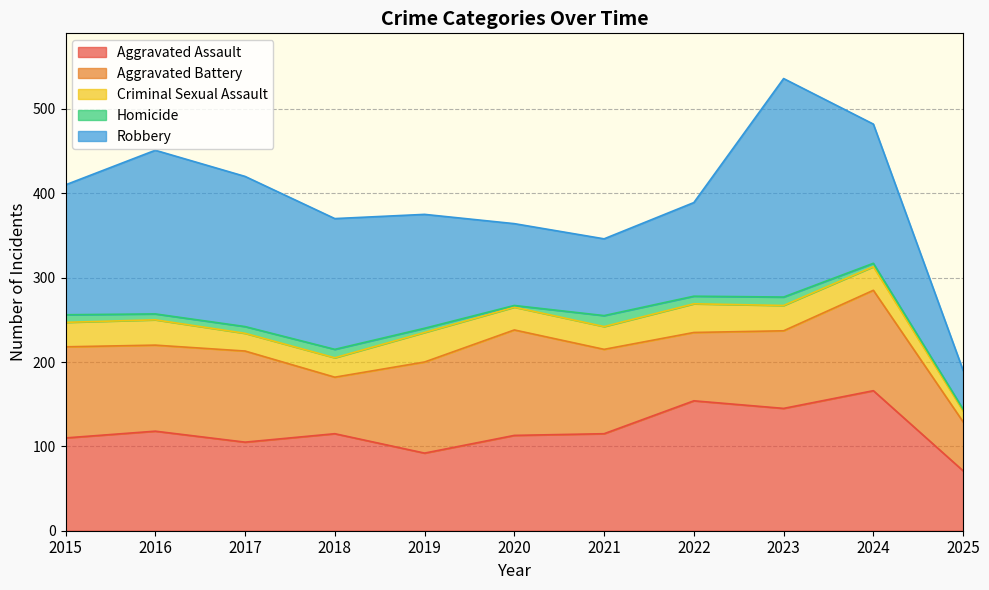

How many series are shown in this chart?

5